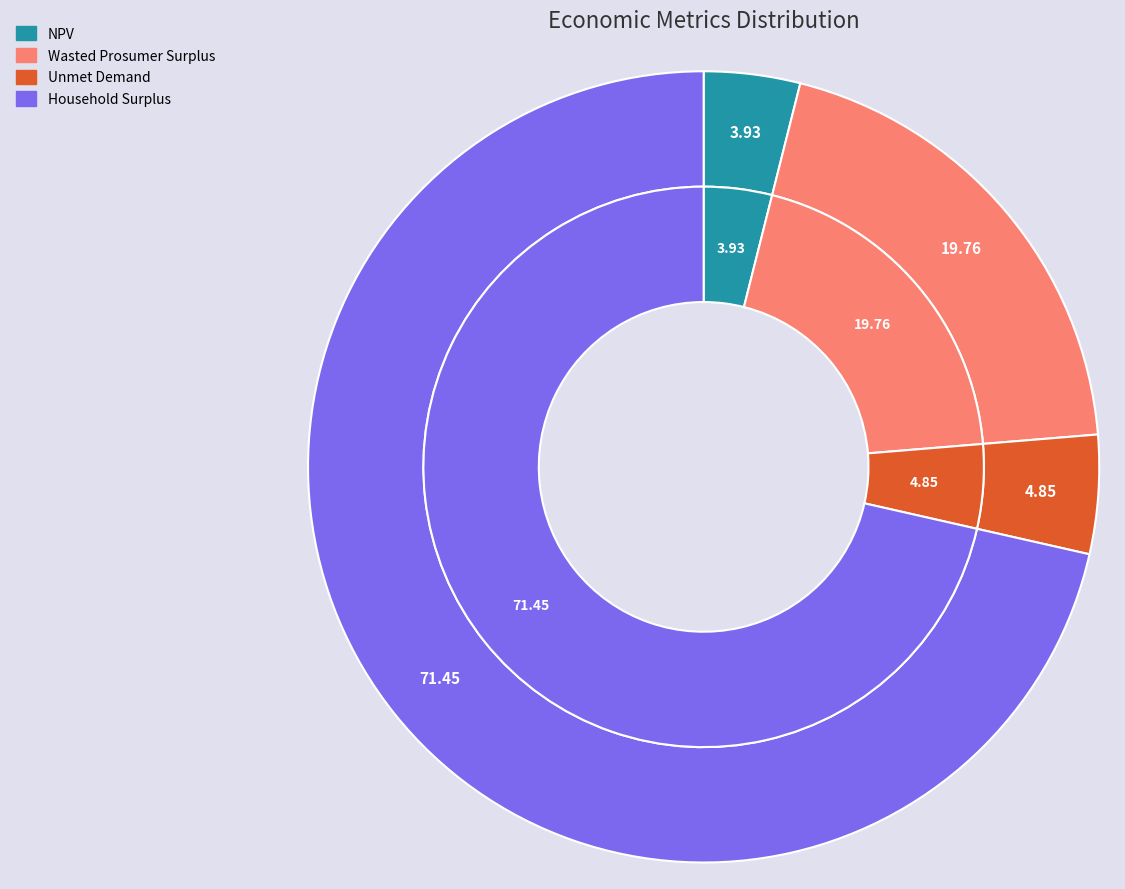

To the nearest percent, what is the combined percentage of NPV and Household Surplus?

75%